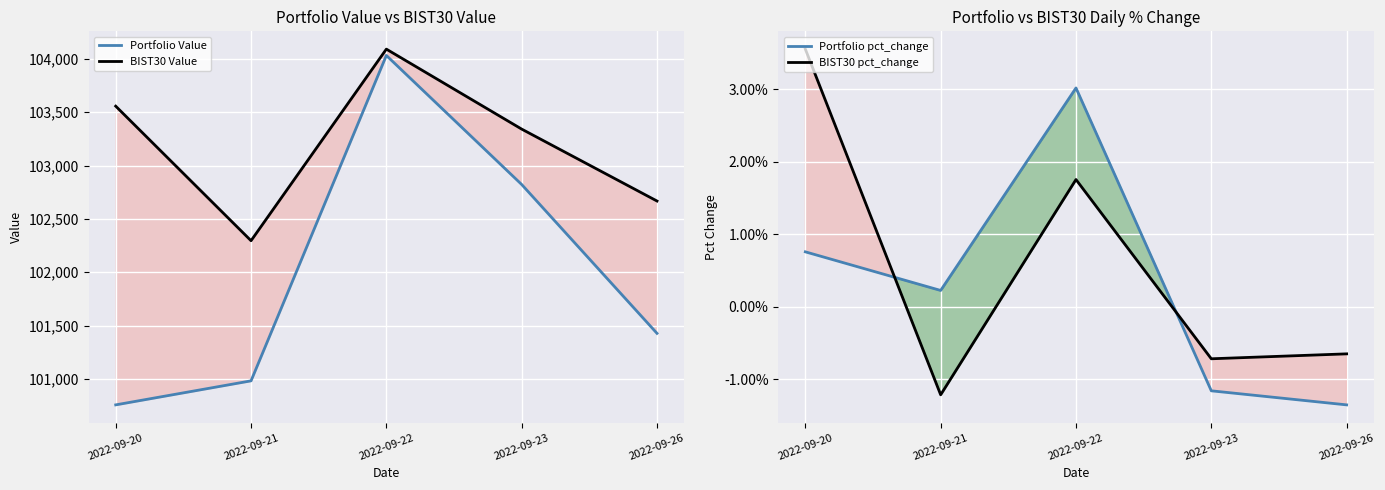

Between 2022-09-22 and 2022-09-26, which is larger?

2022-09-22